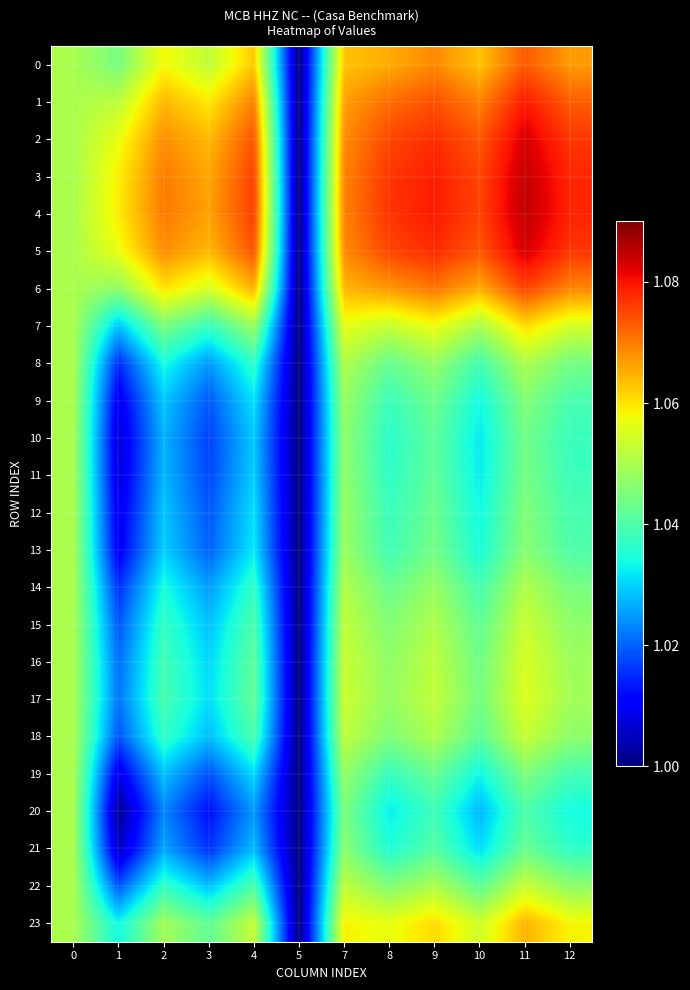

Which label corresponds to the smallest value in the chart?

5